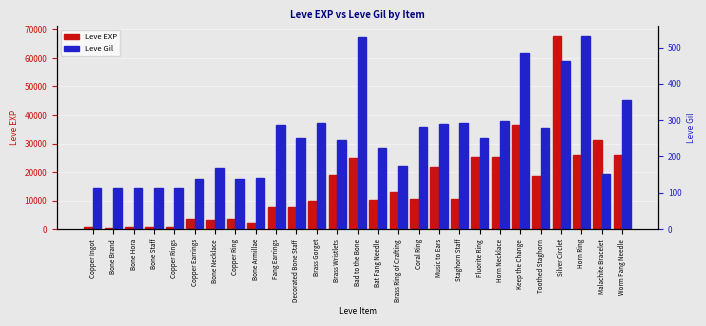

How many bars are there in each group?

2